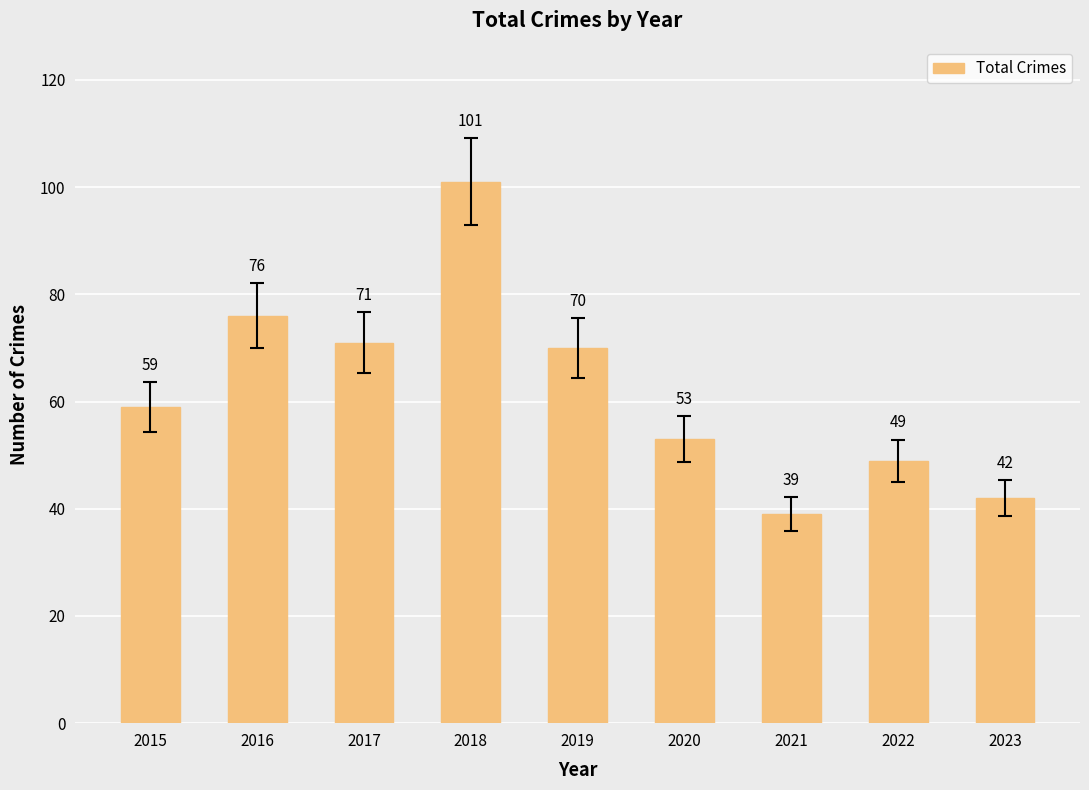

At which category does the chart reach its minimum across all series?

2021